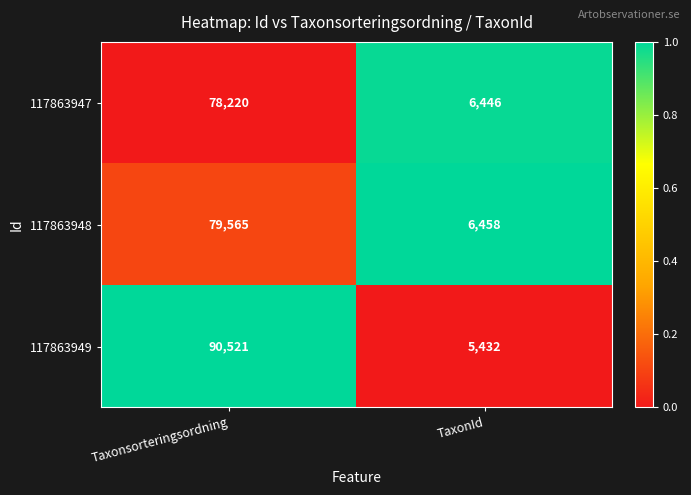

Reading left to right, what are all the values shown in this chart?

117863947: Taxonsorteringsordning=78220	TaxonId=6446
117863948: Taxonsorteringsordning=79565	TaxonId=6458
117863949: Taxonsorteringsordning=90521	TaxonId=5432